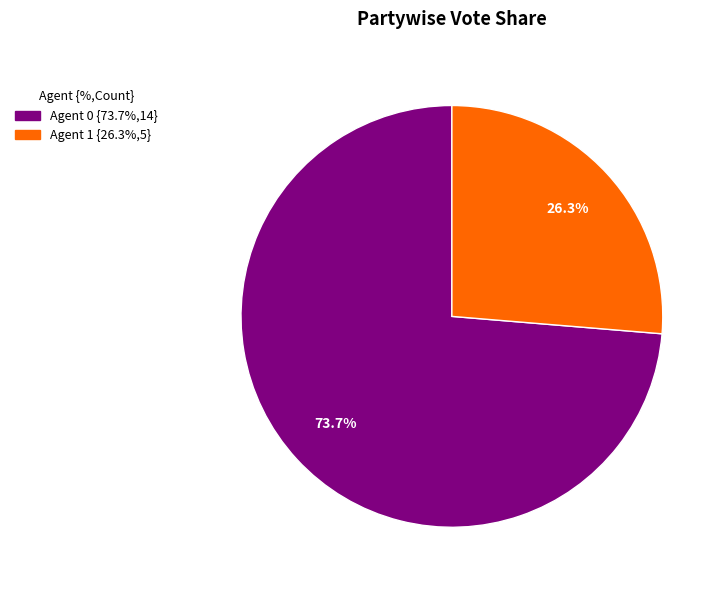

Is there any slice that represents more than half of the pie?

Yes